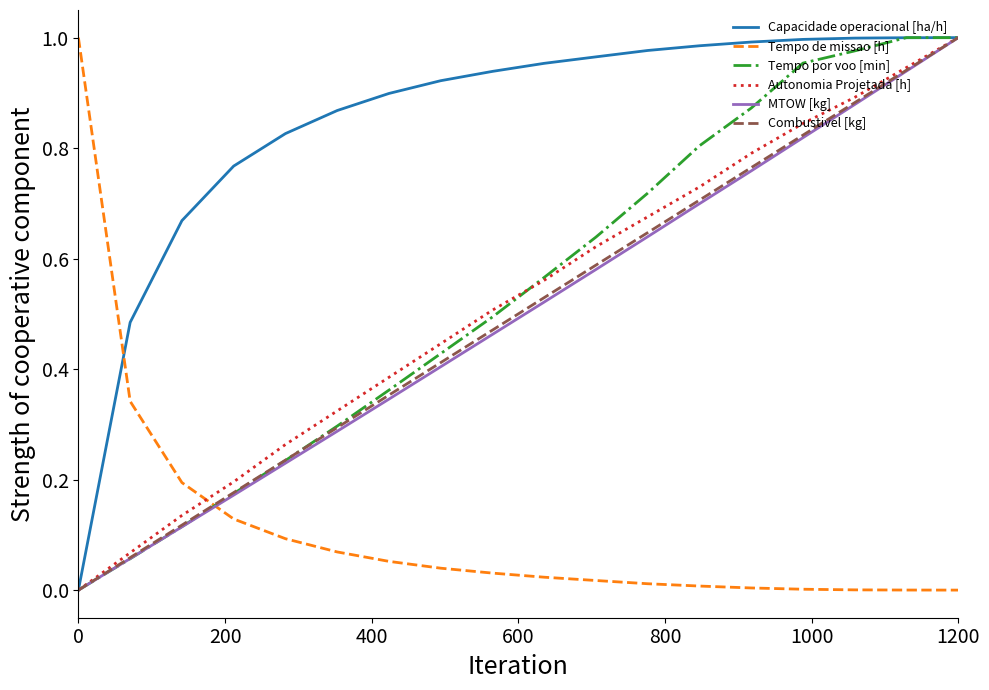

Which series has the largest total across all categories?

Capacidade operacional [ha/h]